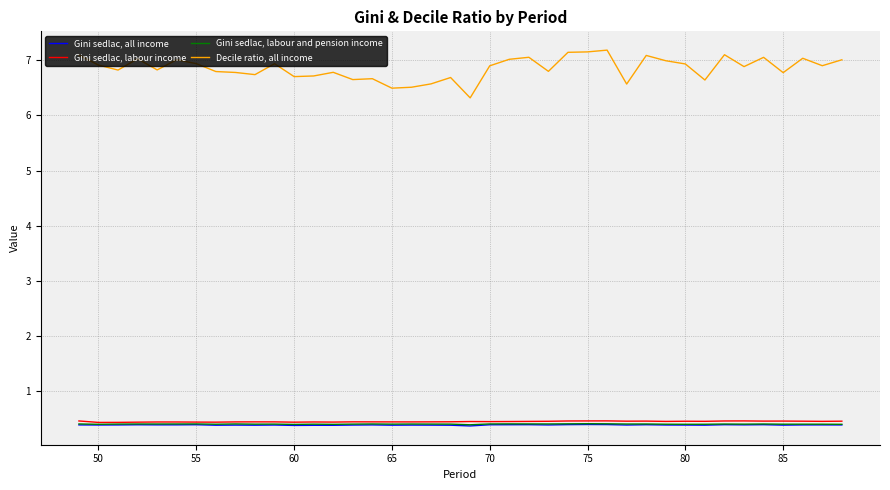

Which series has the largest total across all categories?

Decile ratio, all income